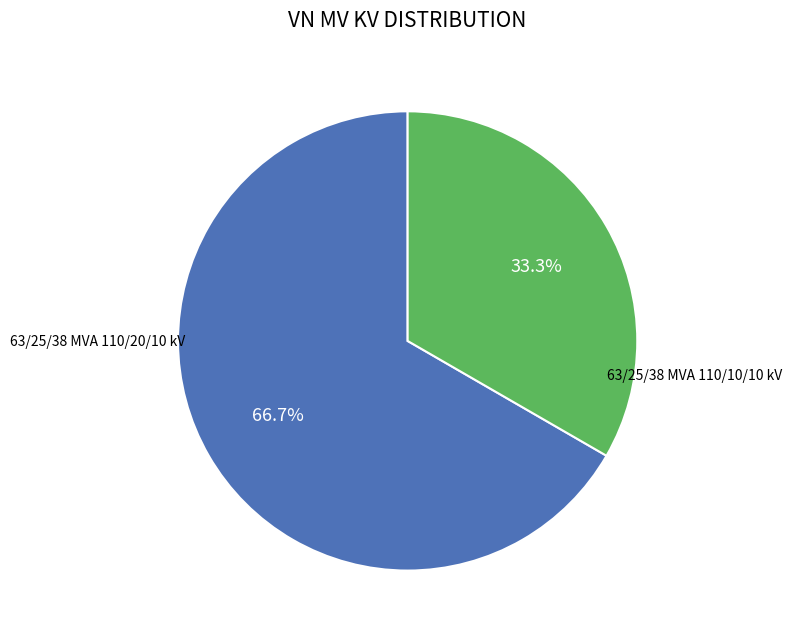

Is there a majority slice in this chart?

Yes